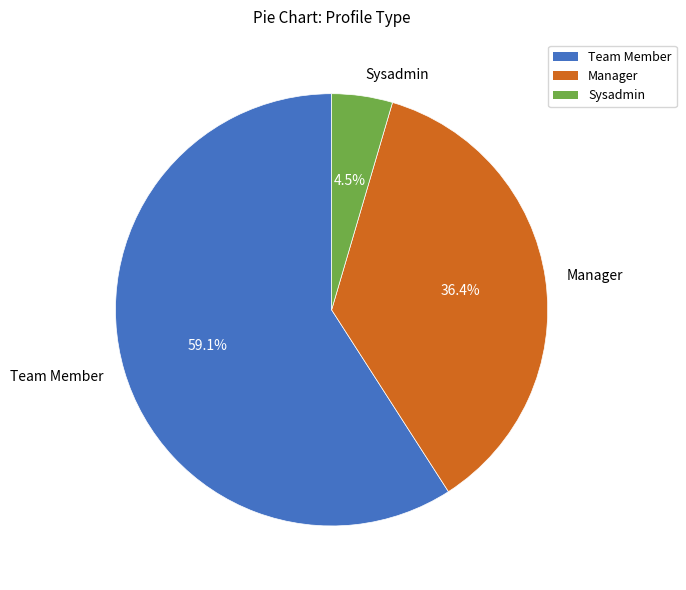

Does Team Member account for over 50% of the chart?

Yes